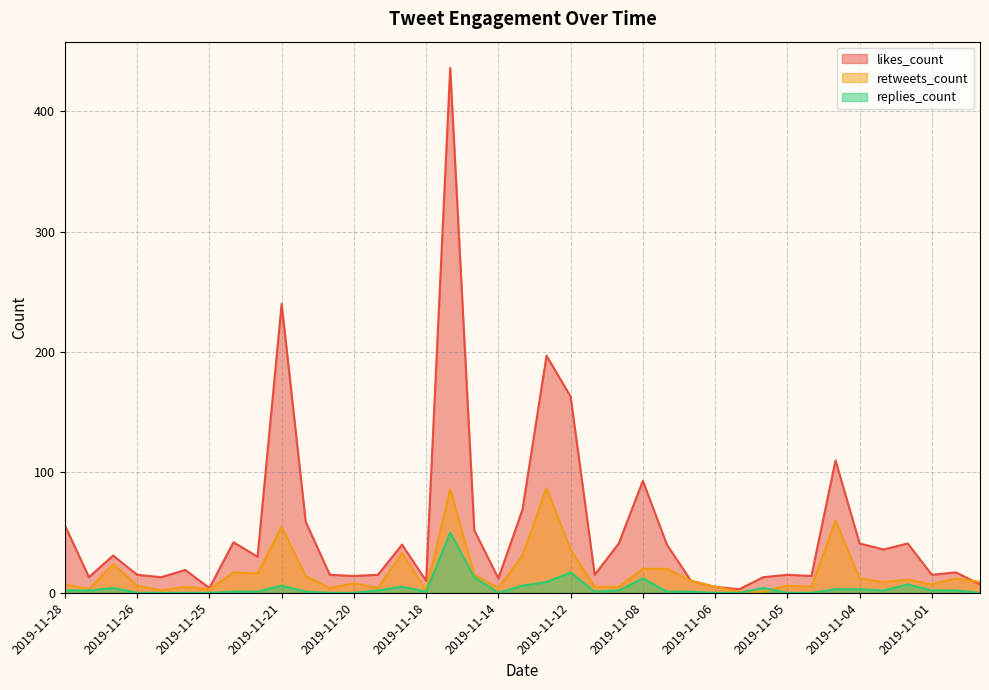

What is the difference between the maximum and minimum values in the retweets_count series?

86